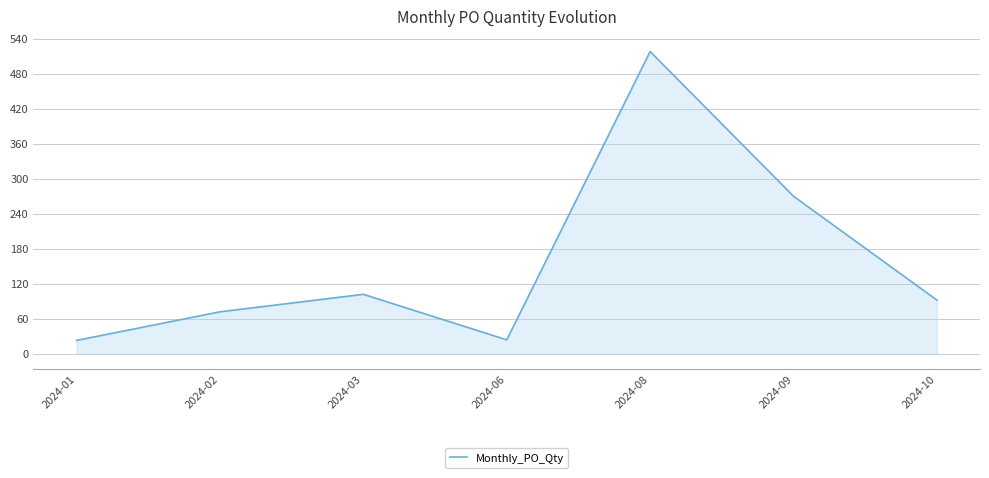

What is the difference between the second highest and minimum values?

247